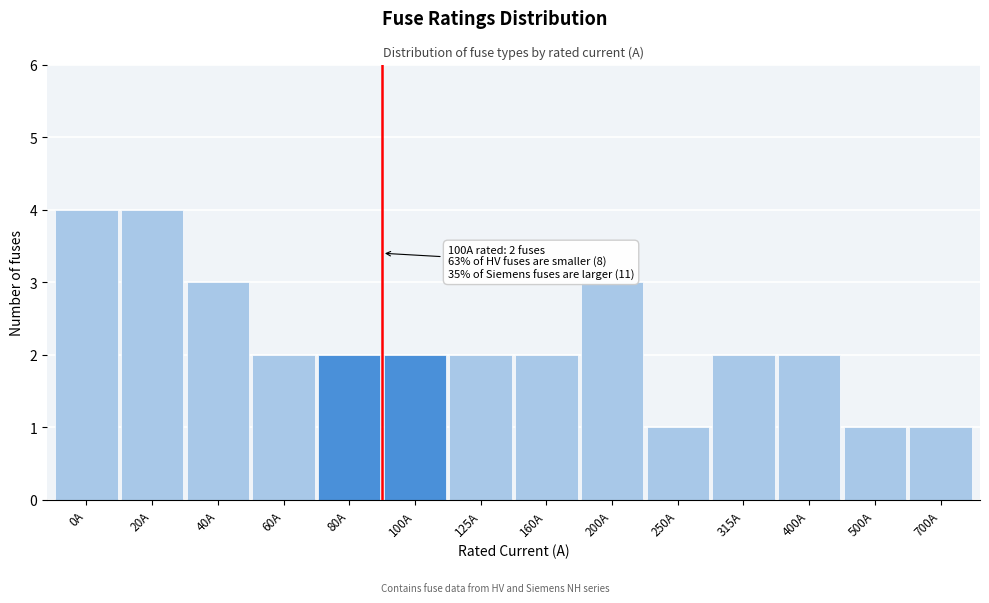

Reading left to right, transcribe all the data shown in this chart.

4	4	3	2	2	2	2	2	3	1	2	2	1	1